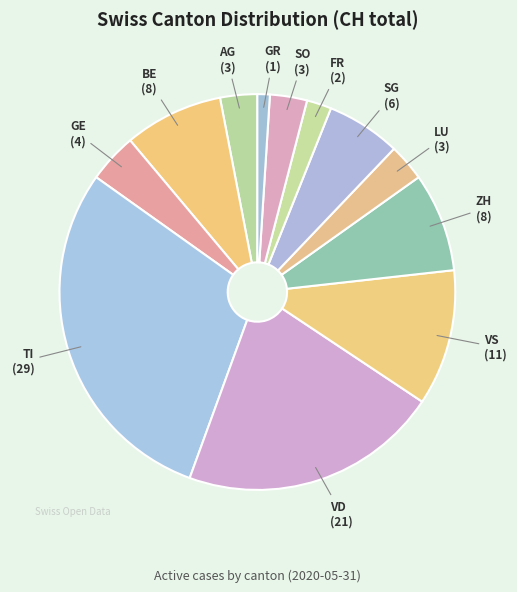

What is the smallest slice in the pie chart?

GR